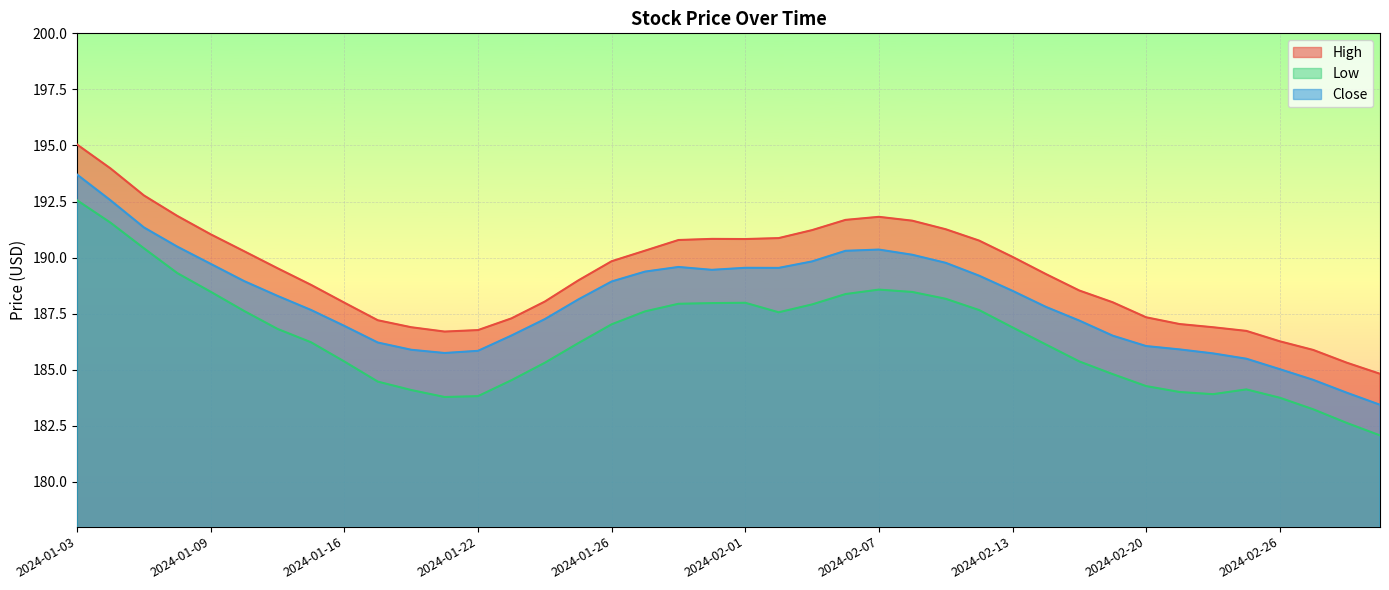

Reading left to right, list all the values displayed in this chart.

High: 195.0	194.0	192.8	191.9	191.0	190.3	189.5	188.8	188.0	187.2	186.9	186.7	186.8	187.3	188.0	189.0	189.8	190.3	190.8	190.8	190.8	190.9	191.2	191.7	191.8	191.6	191.3	190.8	190.0	189.3	188.5	188.0	187.3	187.0	186.9	186.7	186.3	185.9	185.3	184.8
Low: 192.6	191.6	190.4	189.3	188.5	187.6	186.8	186.2	185.4	184.5	184.1	183.8	183.8	184.5	185.3	186.2	187.0	187.6	187.9	188.0	188.0	187.6	187.9	188.4	188.6	188.5	188.2	187.7	186.9	186.1	185.4	184.8	184.3	184.0	183.9	184.1	183.7	183.2	182.6	182.1
Close: 193.7	192.6	191.3	190.5	189.7	188.9	188.3	187.7	187.0	186.2	185.9	185.7	185.8	186.5	187.3	188.1	188.9	189.4	189.6	189.5	189.5	189.5	189.8	190.3	190.4	190.1	189.8	189.2	188.5	187.8	187.2	186.5	186.1	185.9	185.7	185.5	185.0	184.5	184.0	183.4